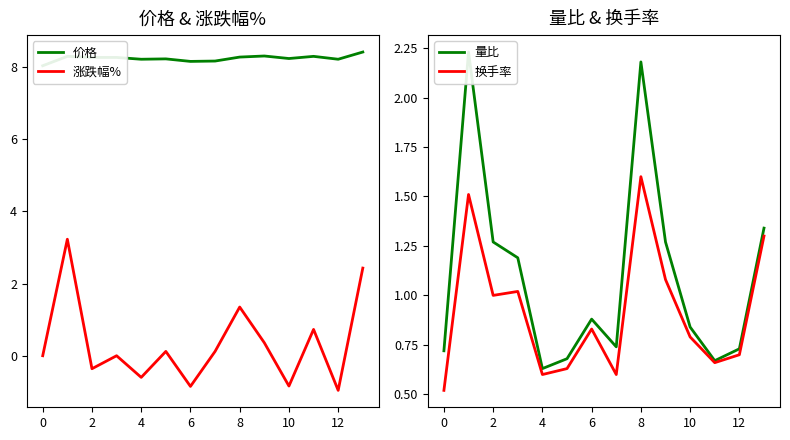

Is it true that 涨跌幅% equals -0.2 at 12?

False